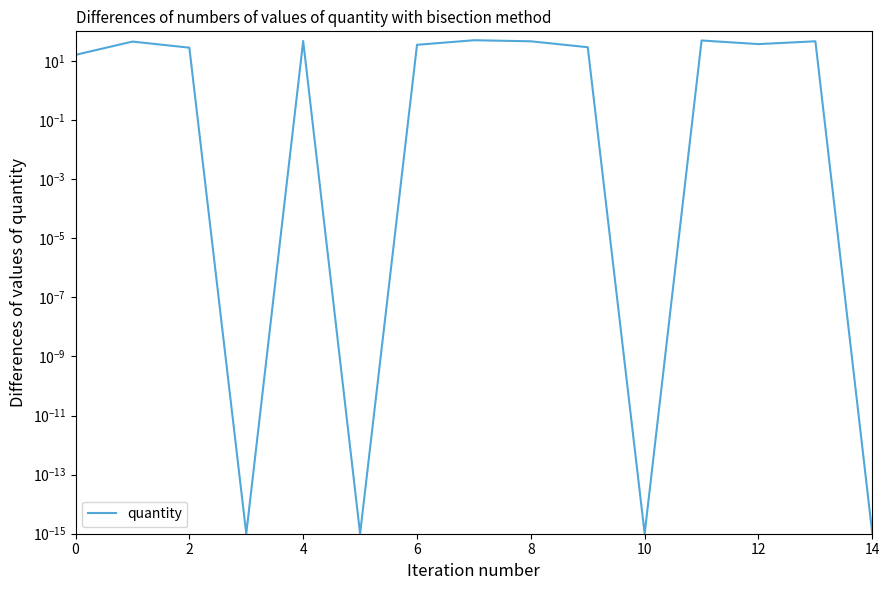

How many values exceed 35?

7